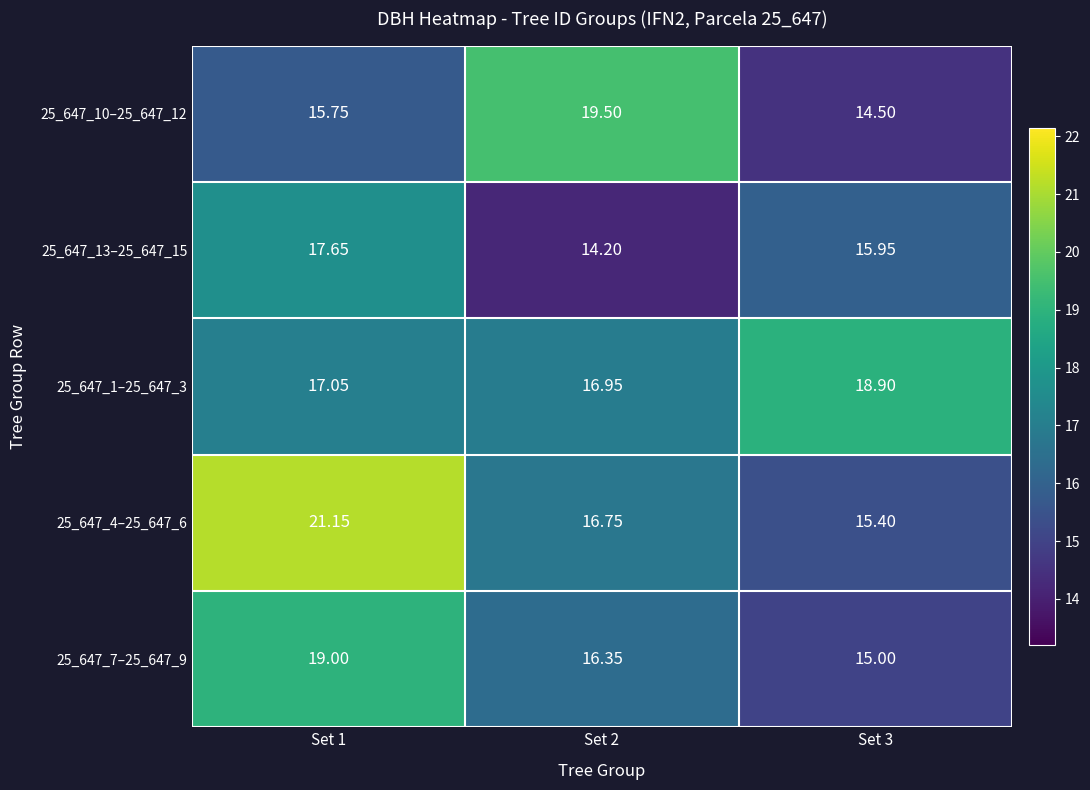

Is the value of 25_647_1–25_647_3 at Set 1 greater than the value of 25_647_10–25_647_12 at Set 2?

No